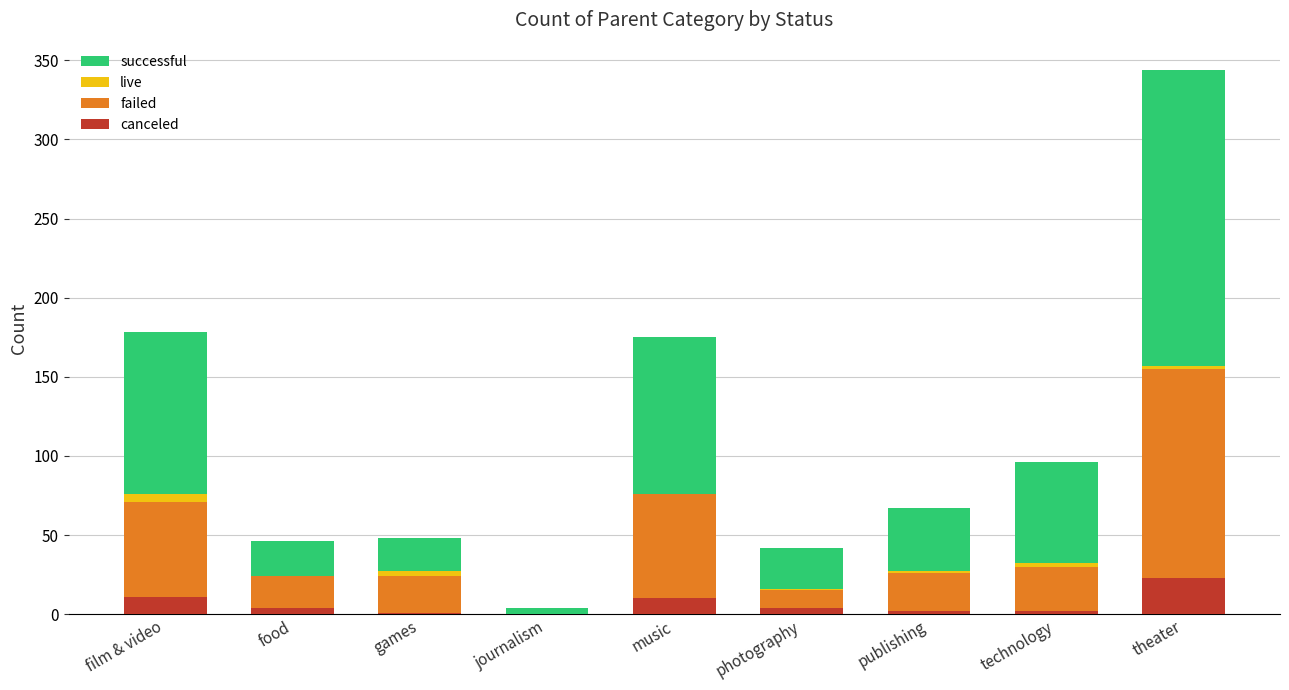

At which category is the sum across all series the highest?

theater